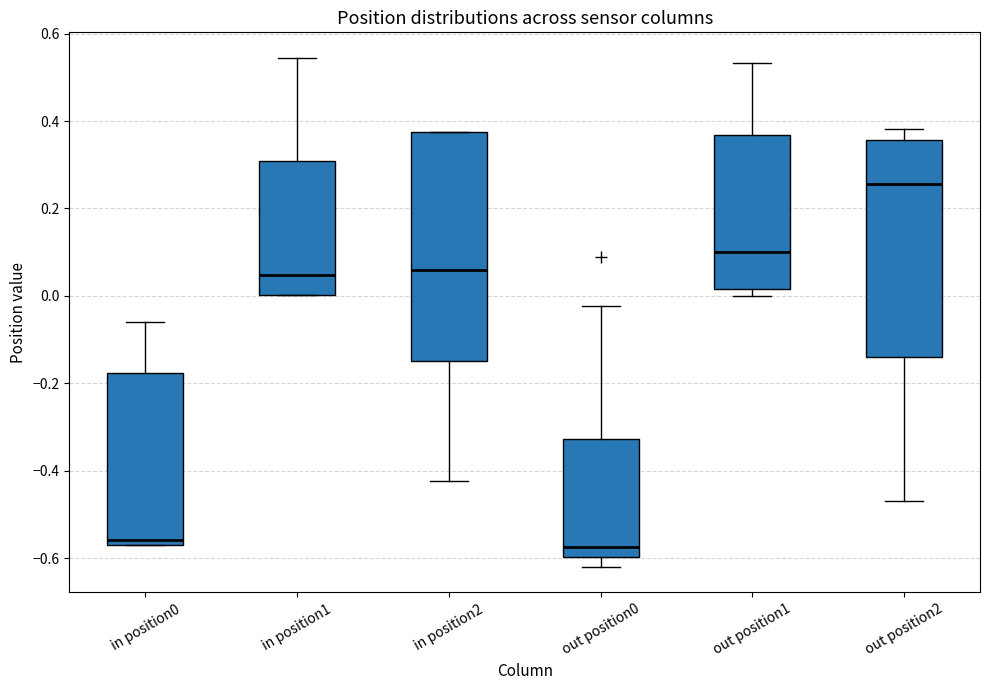

Where does the median line of the box for out position1 sit on the y-axis? The values are not printed on the chart, so give them approximately, as read against the axis.

0.10